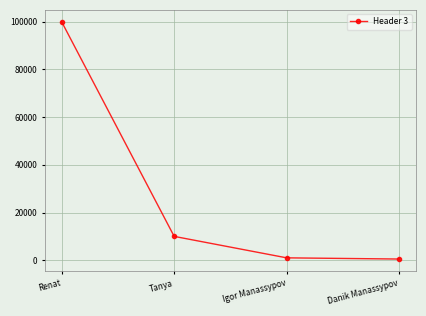

The chart shows a value of 1000 at Igor Manassypov. True or false?

True